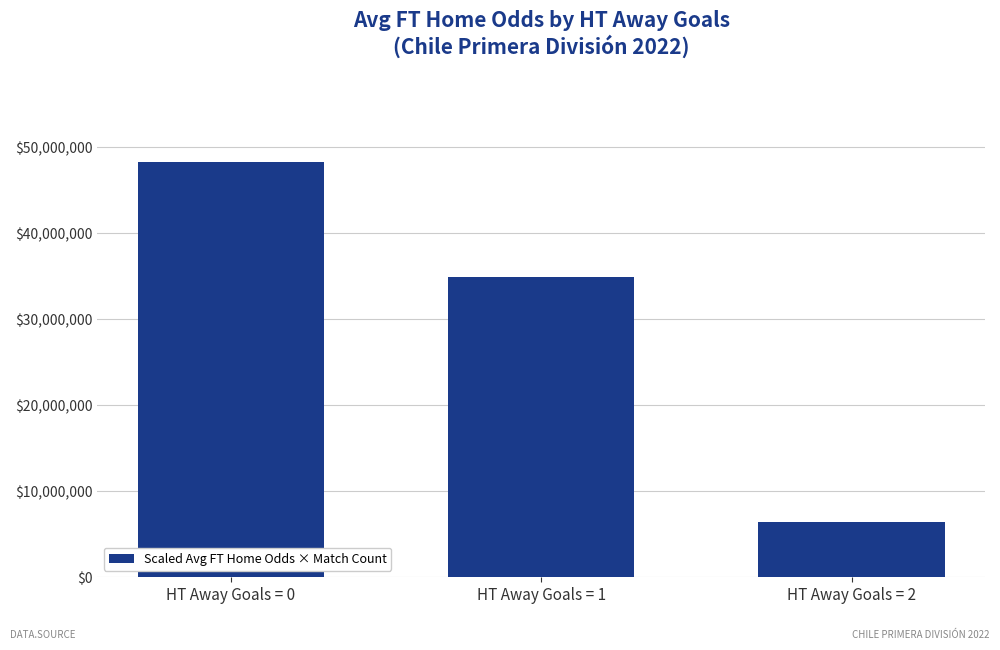

Is it true that the value at HT Away Goals = 1 is 34888000.0?

True